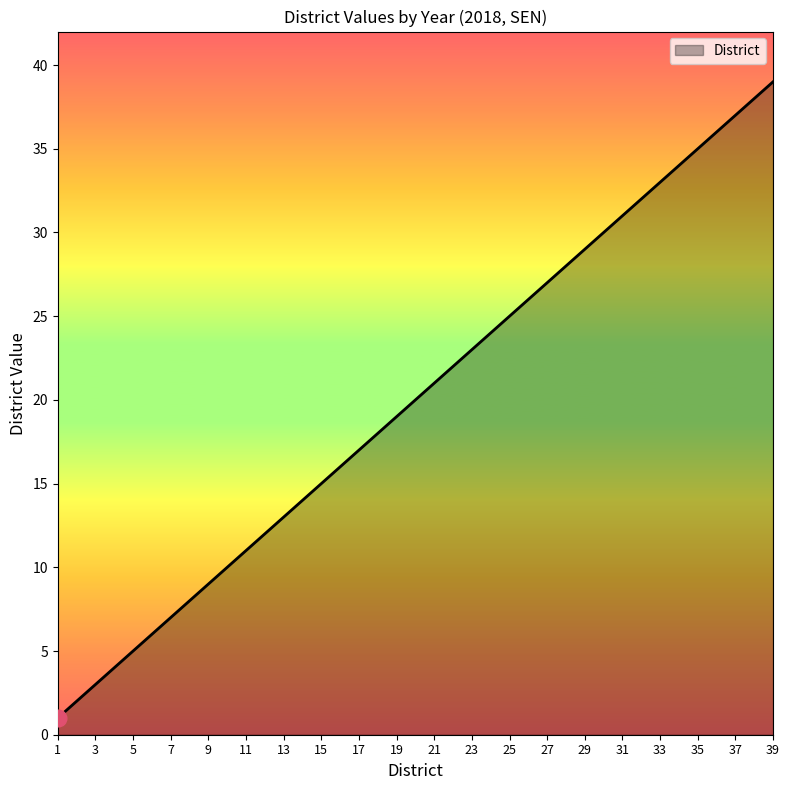

Which category has the highest value across all series?

39